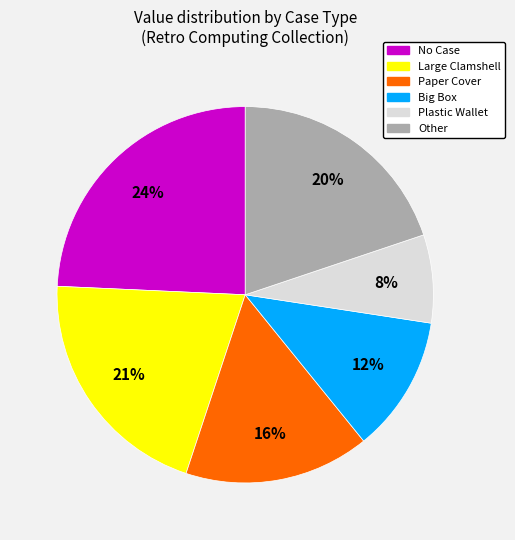

Is there a majority slice in this chart?

No